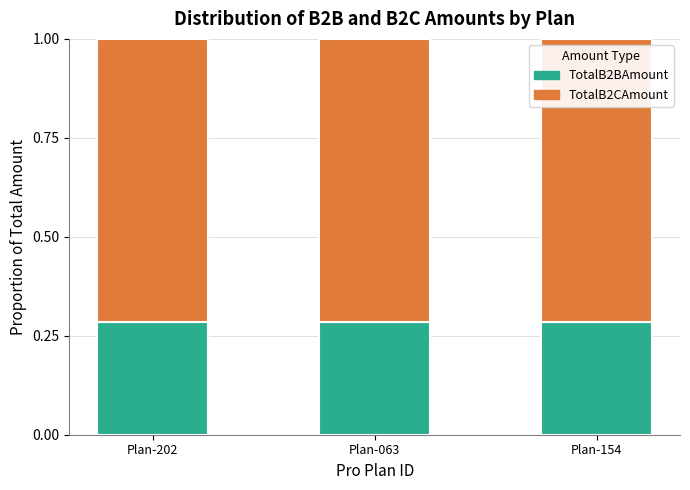

The TotalB2BAmount series shows 0.1 at Plan-154. True or false?

False